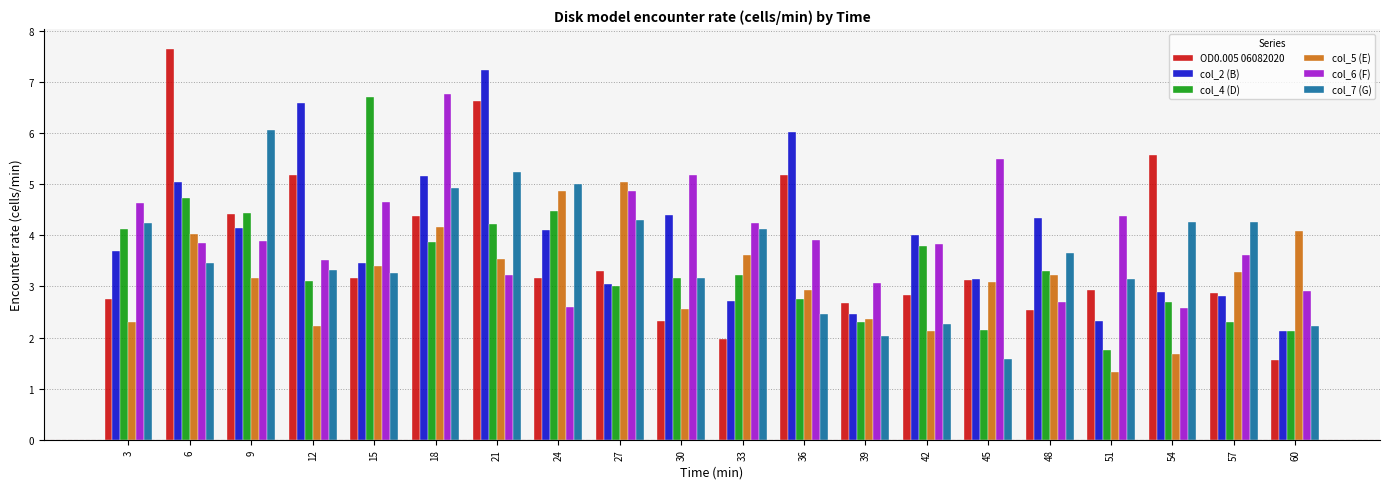

At which category does the chart reach its peak across all series?

6